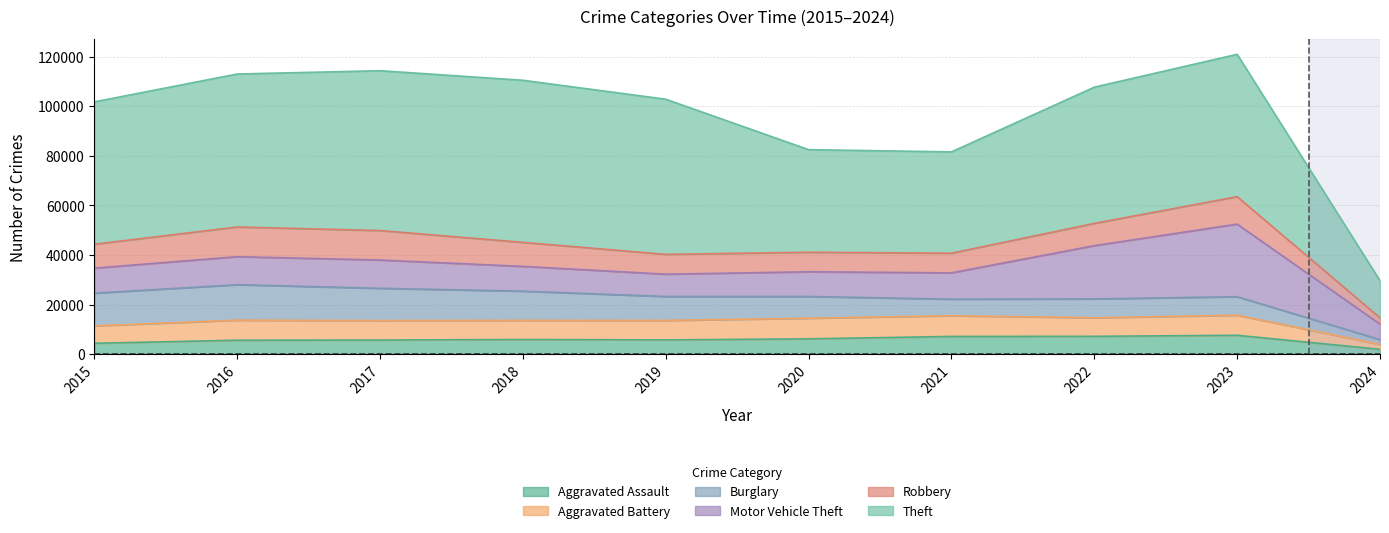

After their last crossing, which series has the higher values: Burglary or Aggravated Assault?

Aggravated Assault